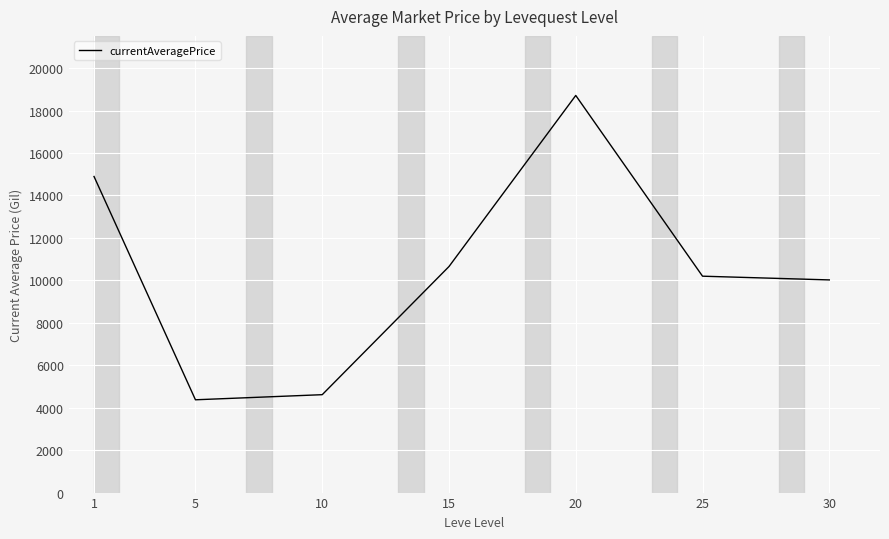

List the labels in order of value, largest first.

20, 1, 15, 25, 30, 10, 5